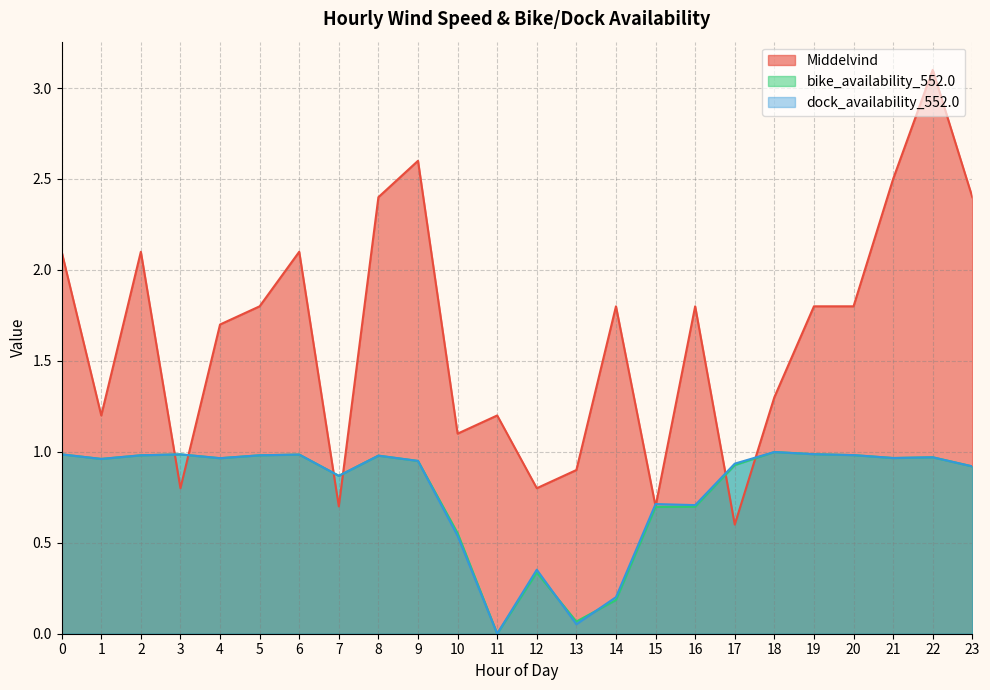

List the series in order of their peak value, highest first.

Middelvind, bike_availability_552.0, dock_availability_552.0